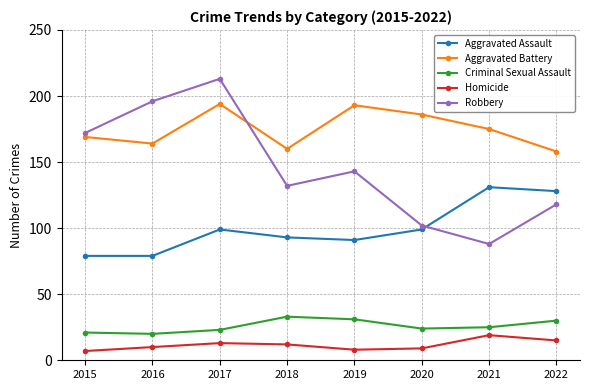

Which category has the highest value across all series?

2017